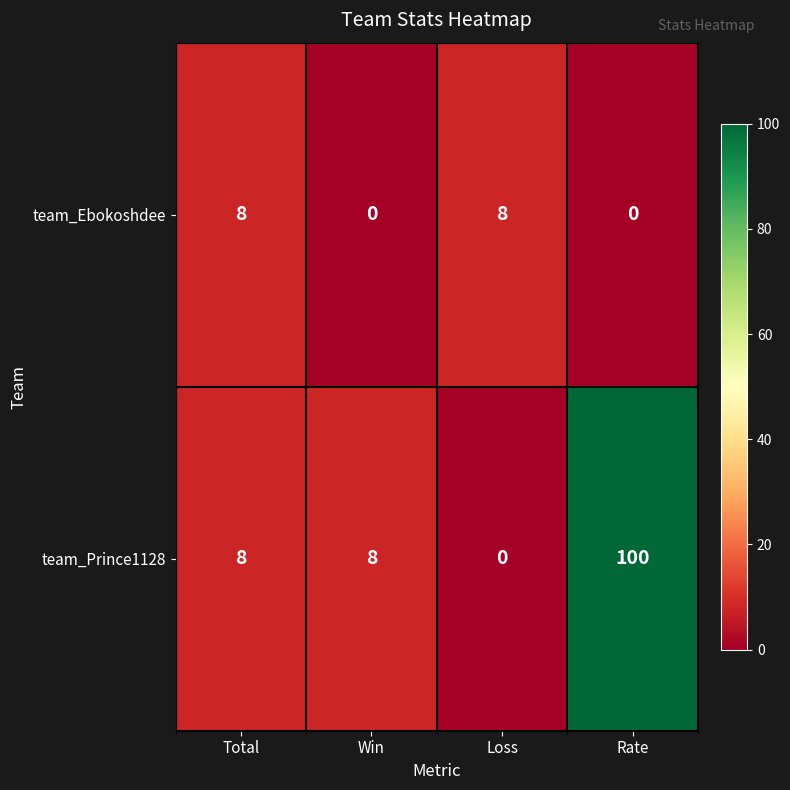

The team_Prince1128 series shows 24 at Rate. True or false?

False